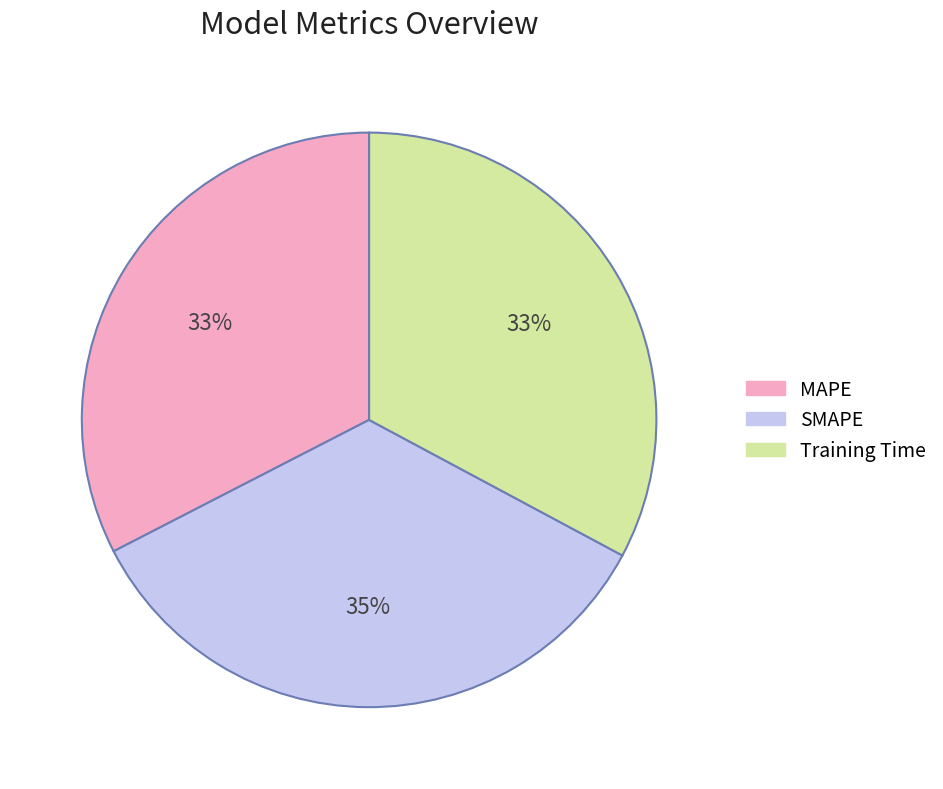

To the nearest percent, what percentage of the pie is SMAPE?

35%